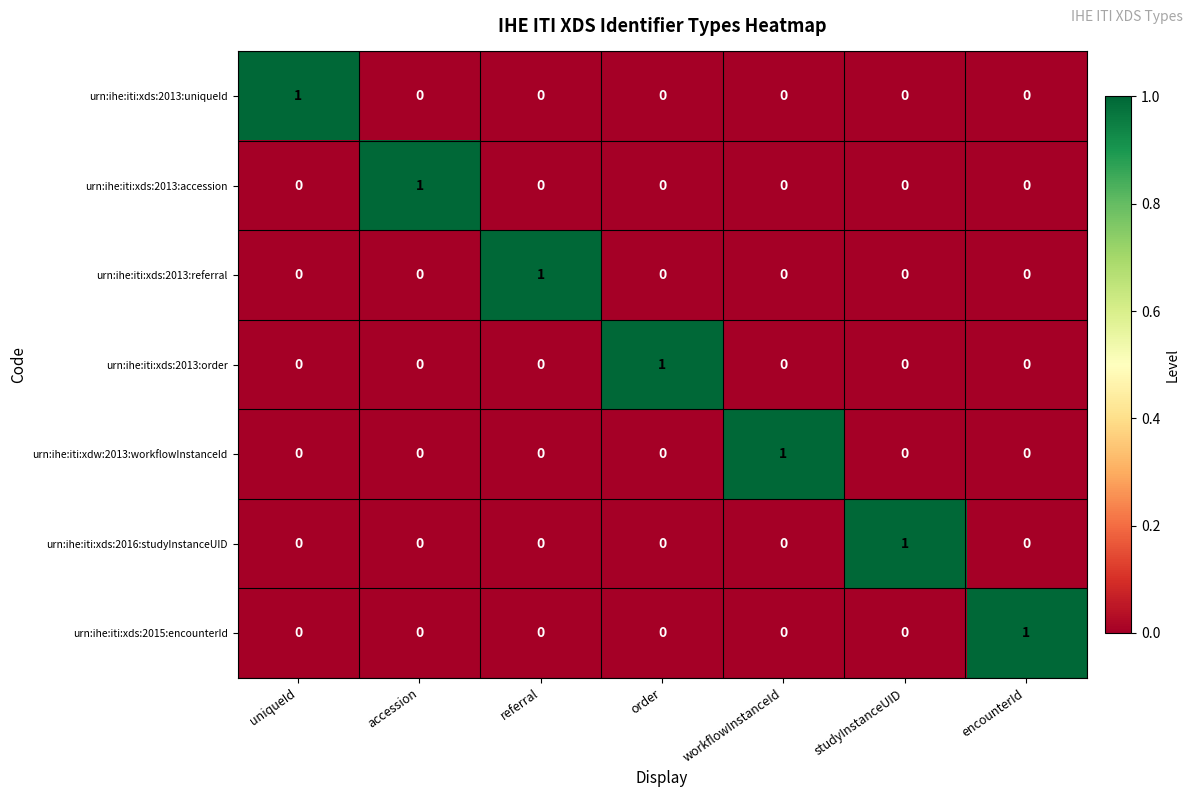

How many urn:ihe:iti:xds:2013:order values are between 0 and 1?

7